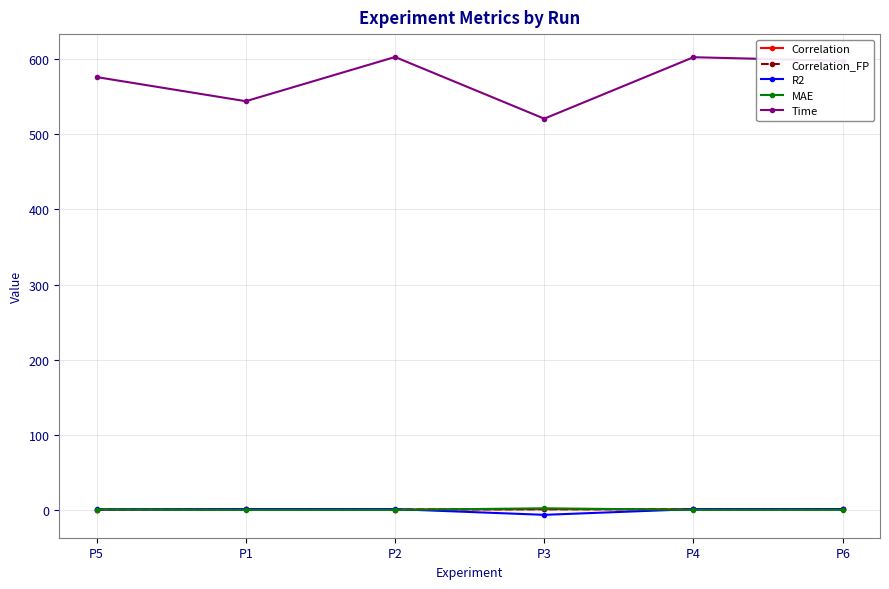

How many intersections are there between MAE and Correlation?

3